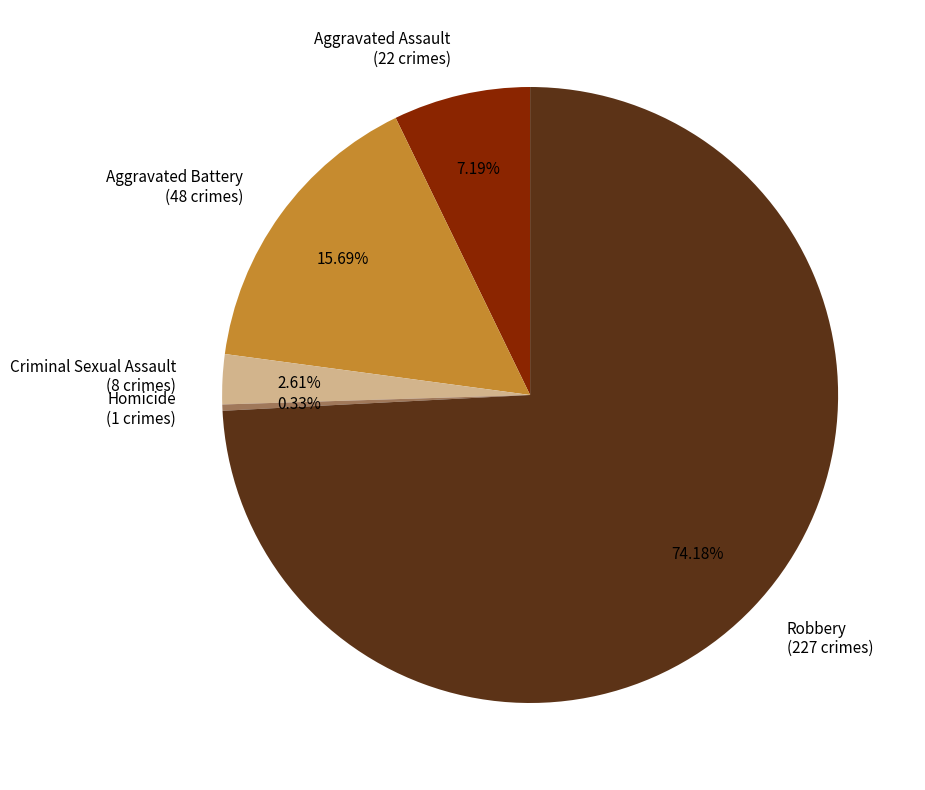

Which slice is the largest?

Robbery